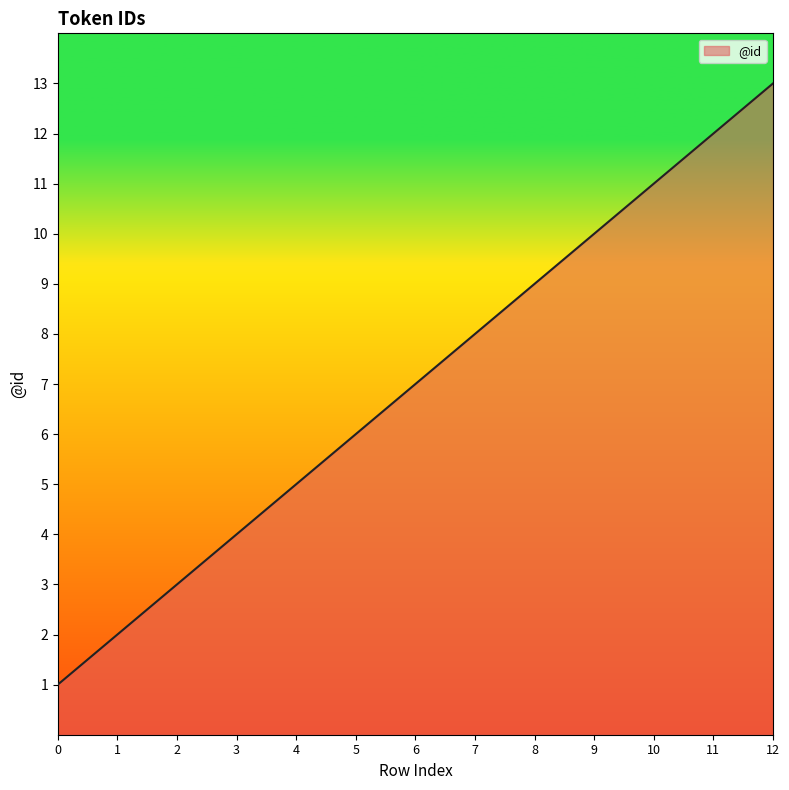

List the labels in order of value, smallest first.

0, 1, 2, 3, 4, 5, 6, 7, 8, 9, 10, 11, 12